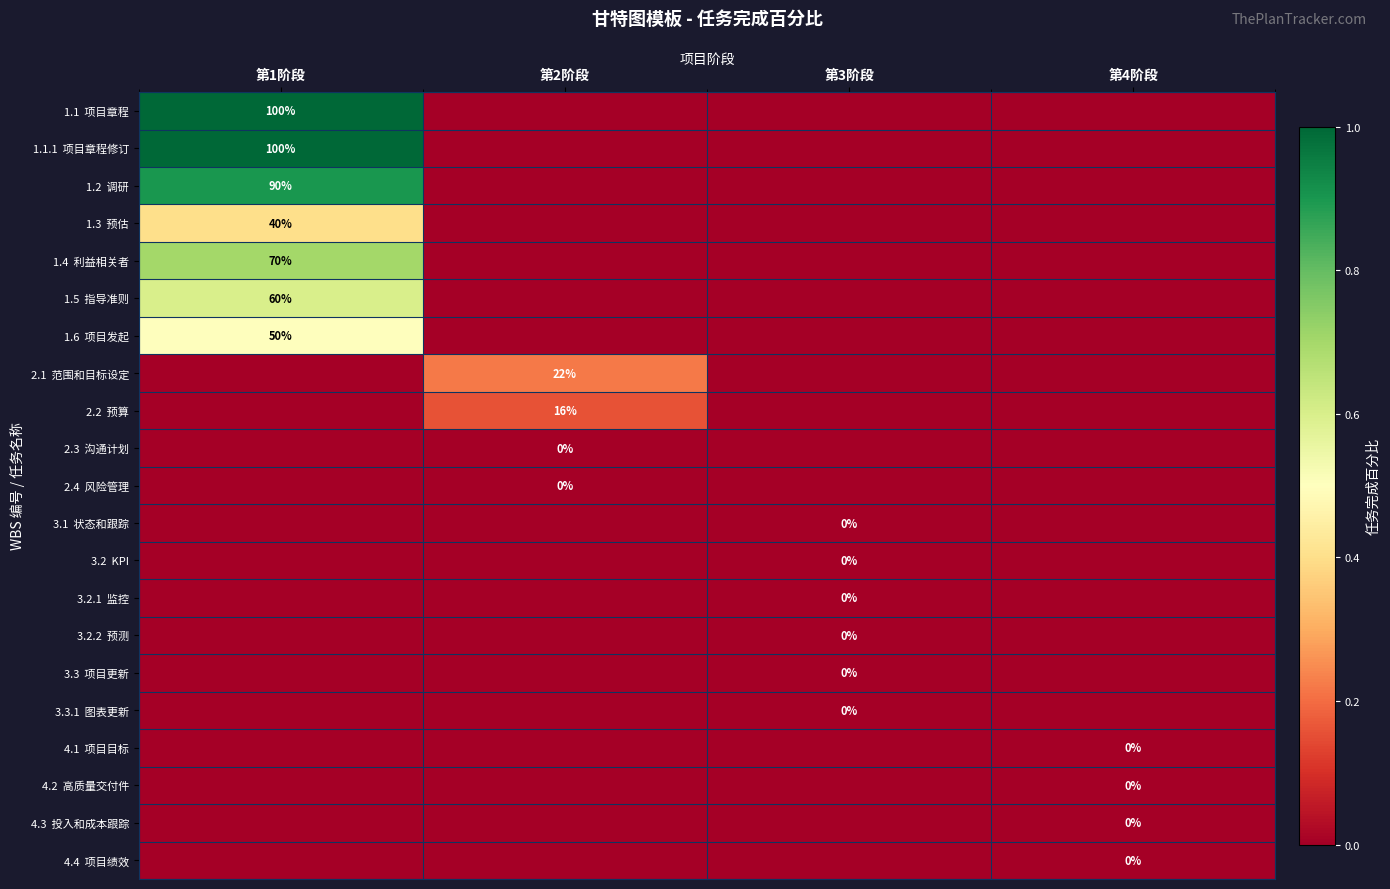

Which has a higher value, 第1阶段 or 第4阶段?

第1阶段